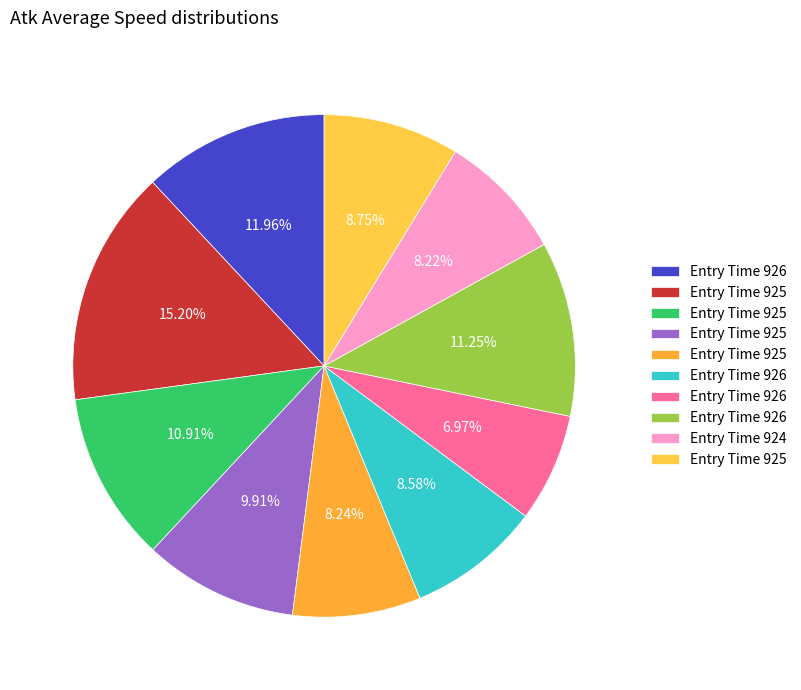

Count the number of slices in the pie.

10